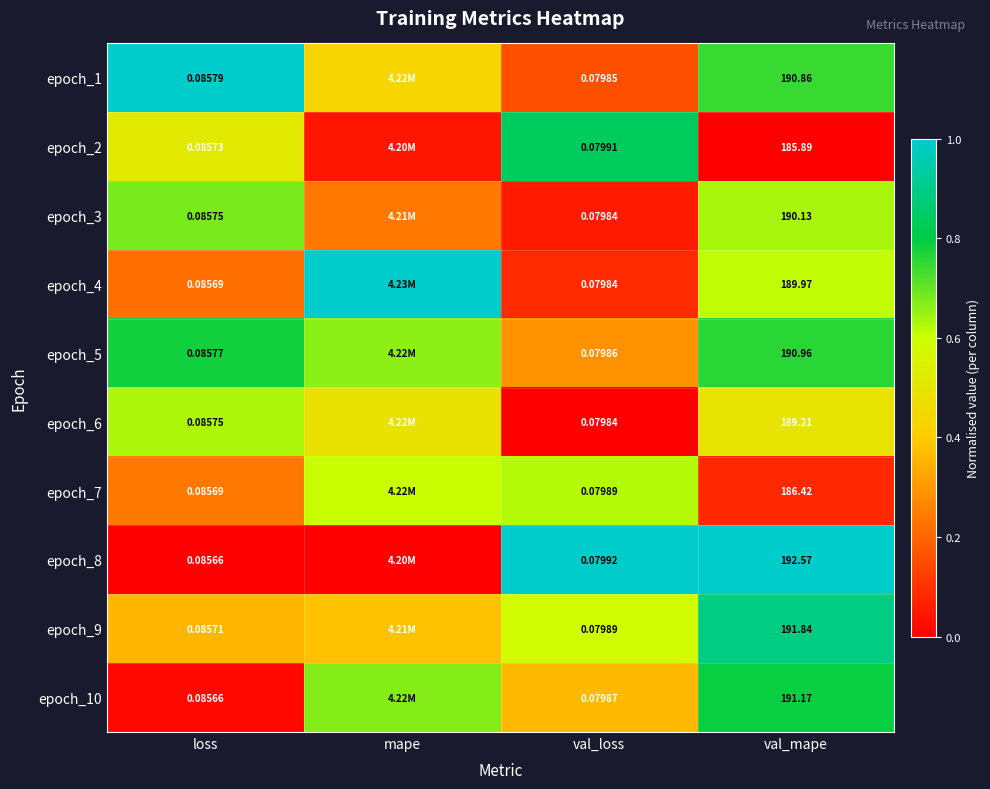

Is the value of epoch_8 at loss greater than the value of epoch_2 at val_mape?

No